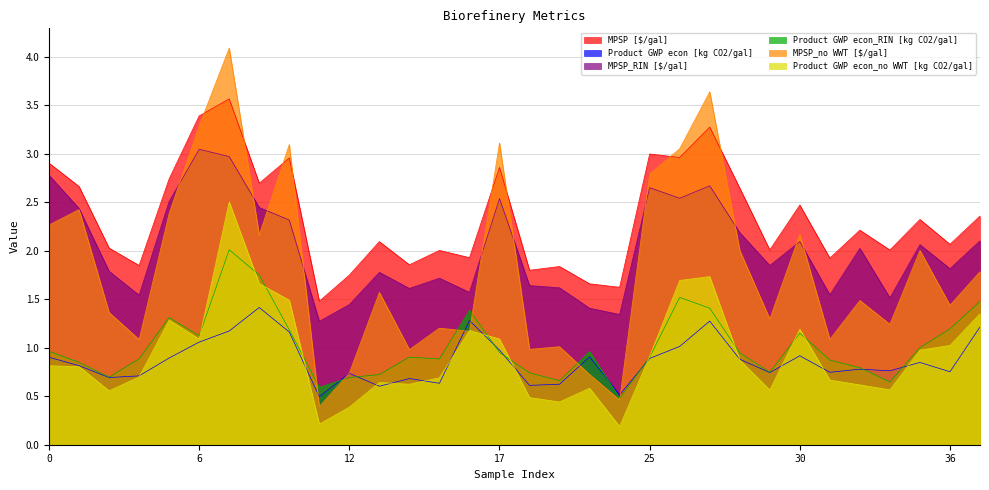

Where is the first local minimum for MPSP_RIN [$/gal]?

4